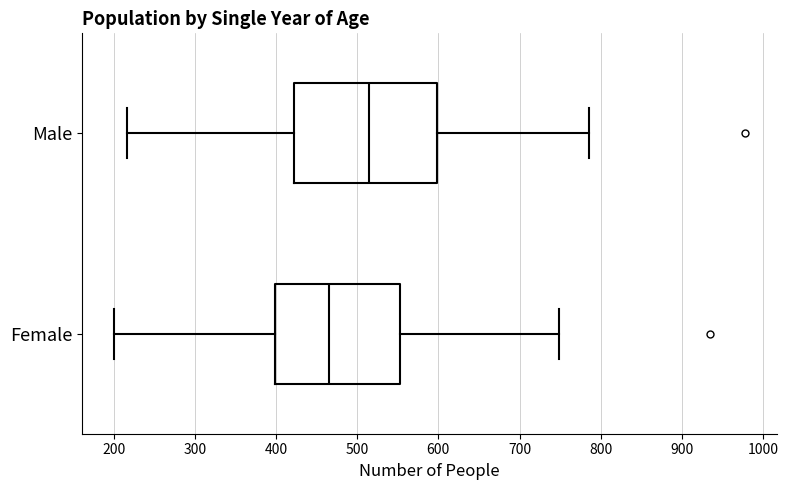

Where does the median line of the box for Male sit on the x-axis? The values are not printed on the chart, so give them approximately, as read against the axis.

510